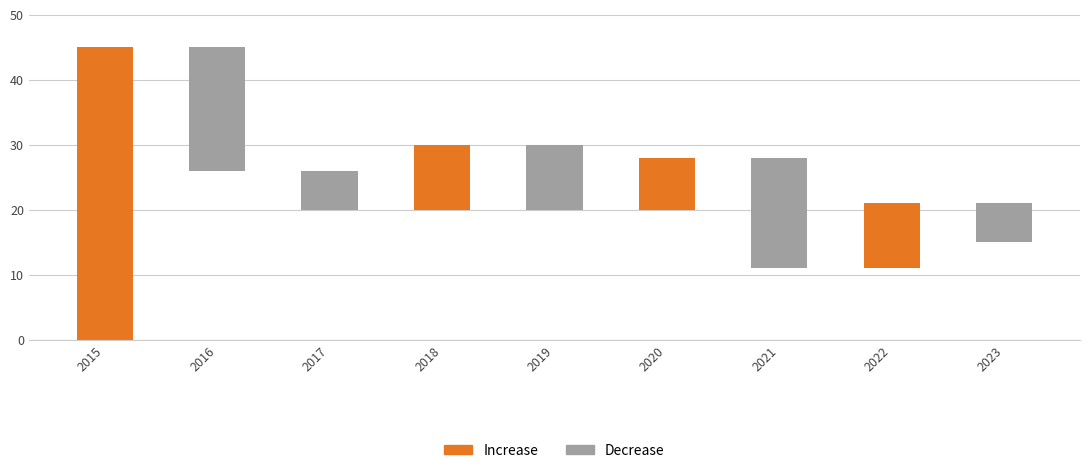

List the labels in order of Decrease value, smallest first.

2015, 2018, 2020, 2022, 2017, 2023, 2019, 2021, 2016